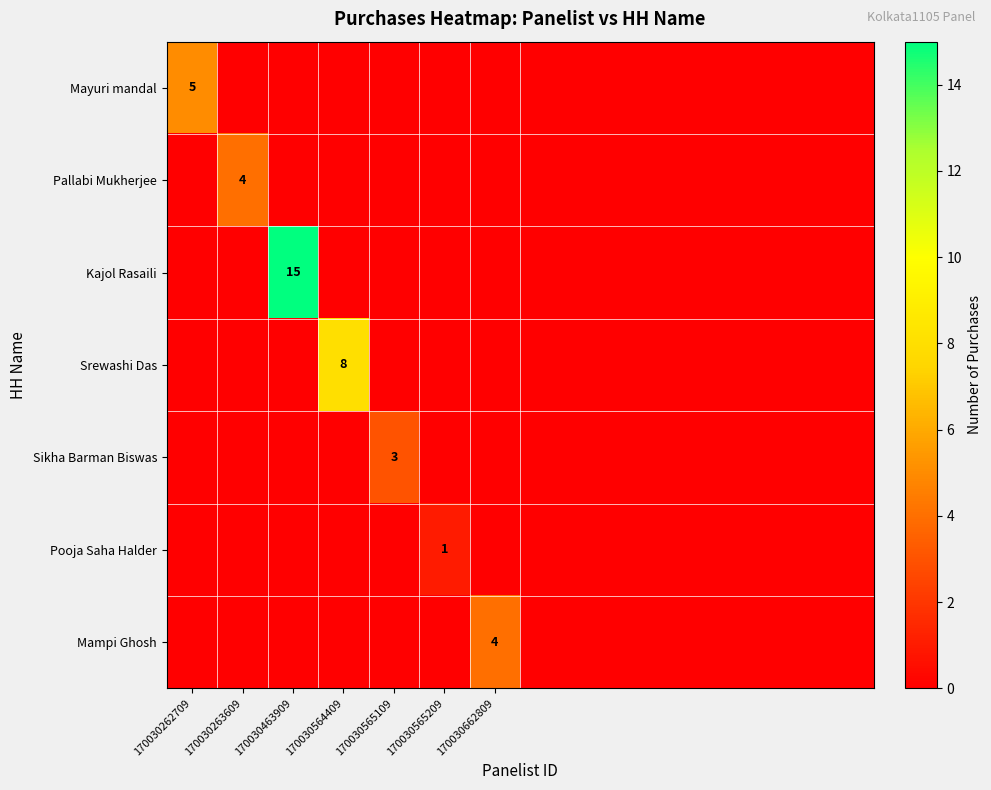

True or false: Pallabi Mukherjee has a value of 4 at 170030263609.

True